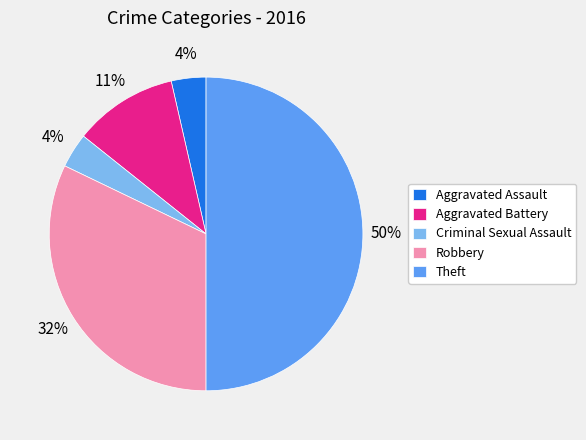

Is Aggravated Battery the majority of the pie?

No